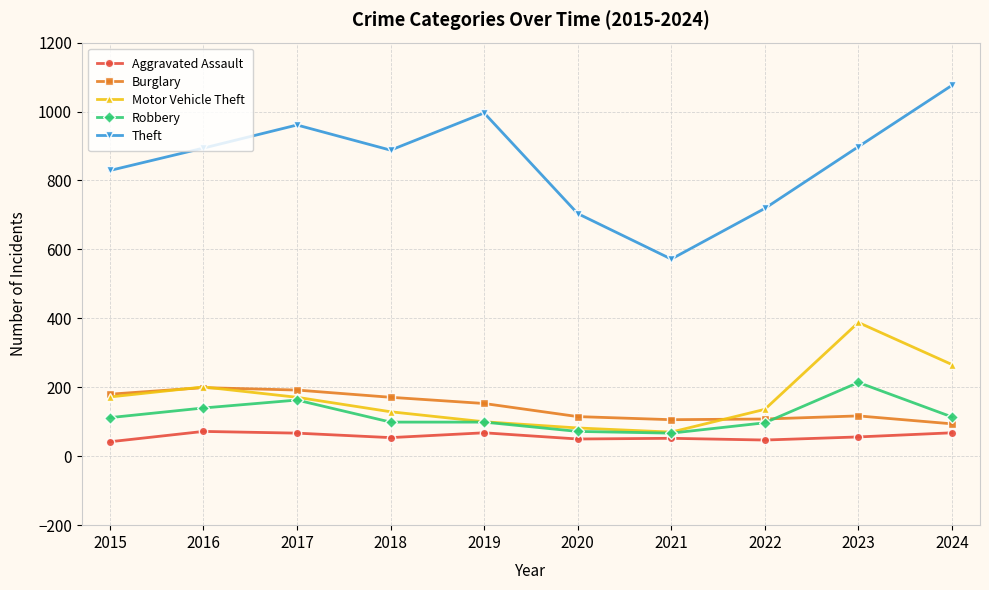

Does the chart display data point markers on the line(s)?

Yes